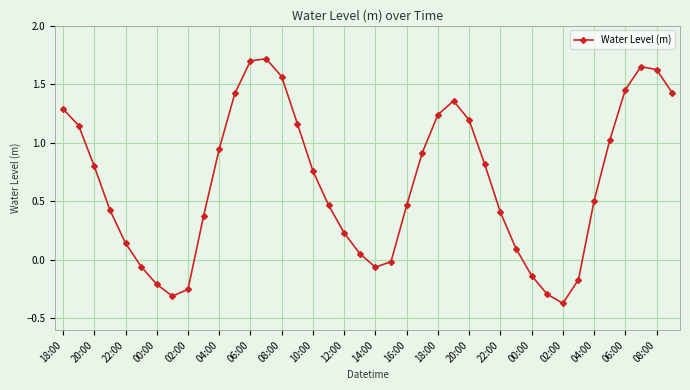

How many points are higher than both their immediate neighbors (excluding endpoints)?

3